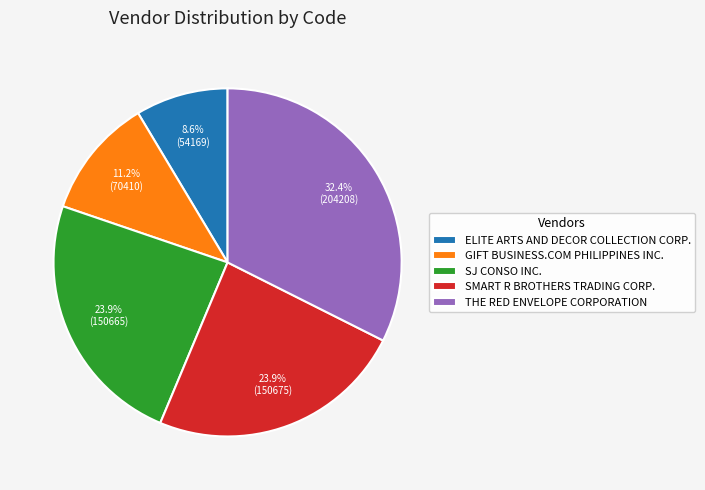

To the nearest percent, what is the difference between the SMART R BROTHERS TRADING CORP. and THE RED ENVELOPE CORPORATION slice percentages?

8%